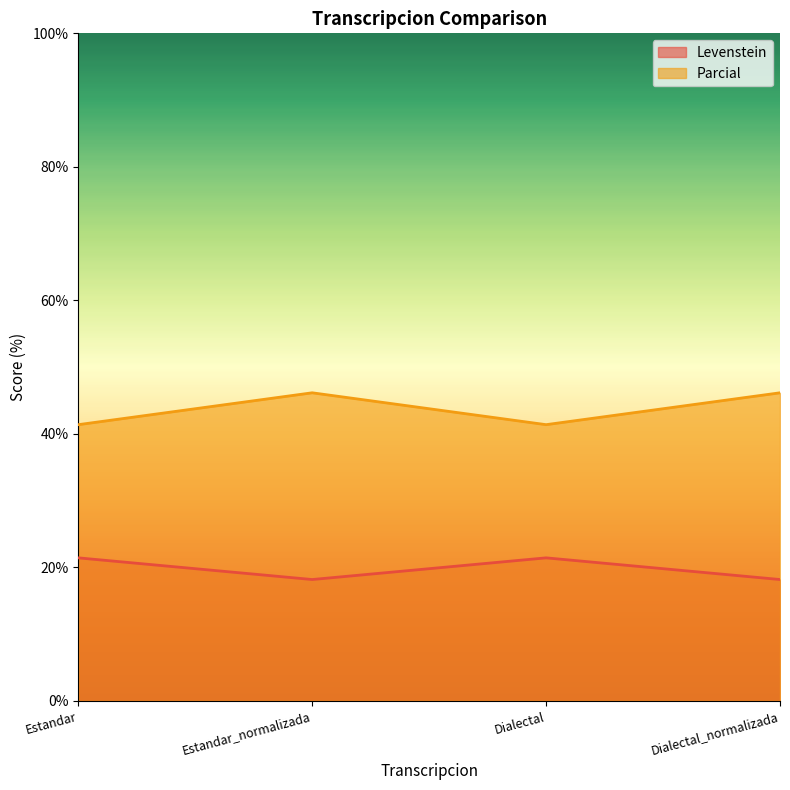

At which label does Parcial reach its peak?

Estandar_normalizada